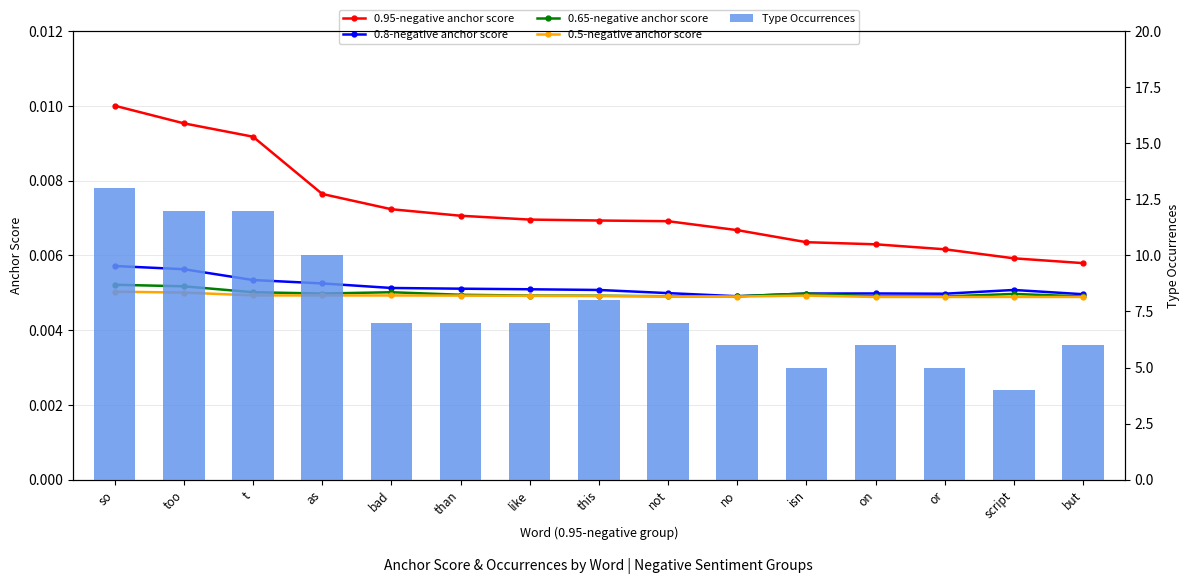

At which label is 0.65-negative anchor score closest to 0?

on